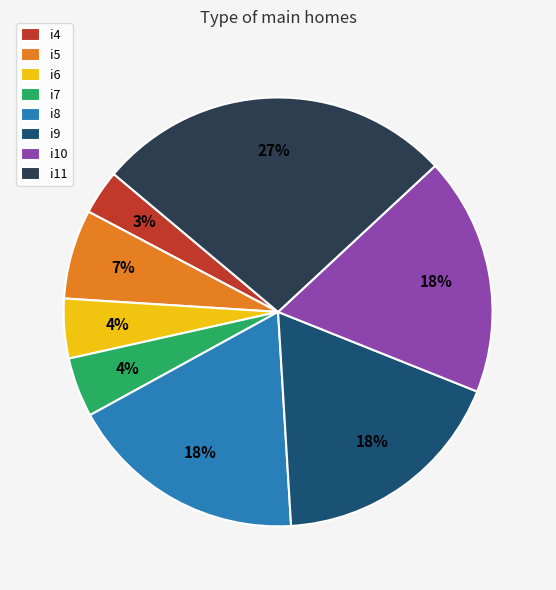

Between i11 and i8, which is larger?

i11